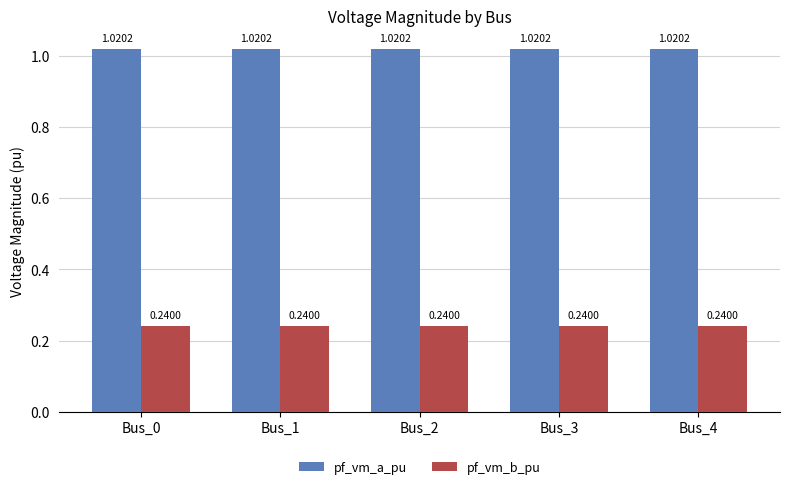

What is the spread (max minus min) of values at Bus_1?

0.8